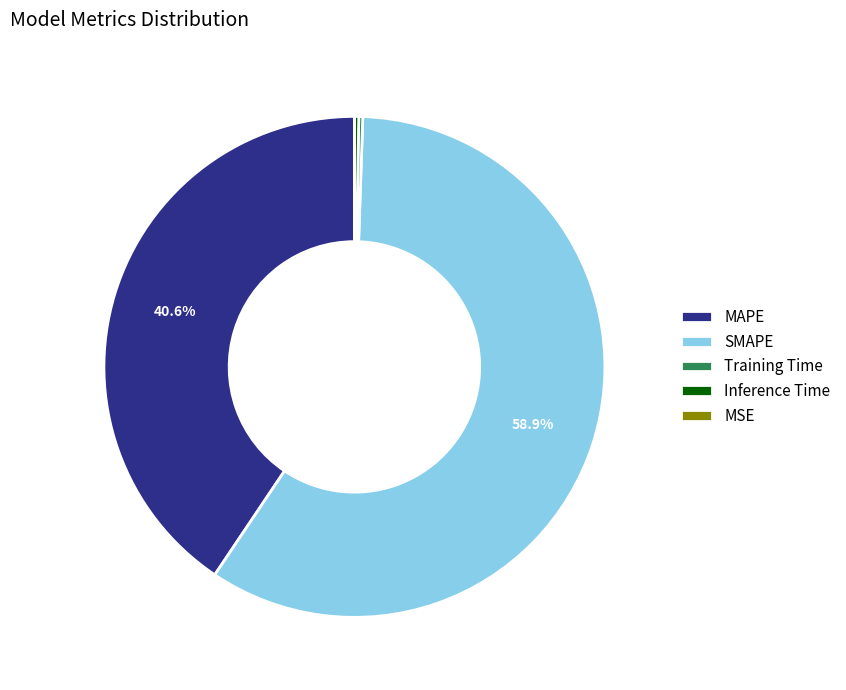

Is there a majority slice in this chart?

Yes